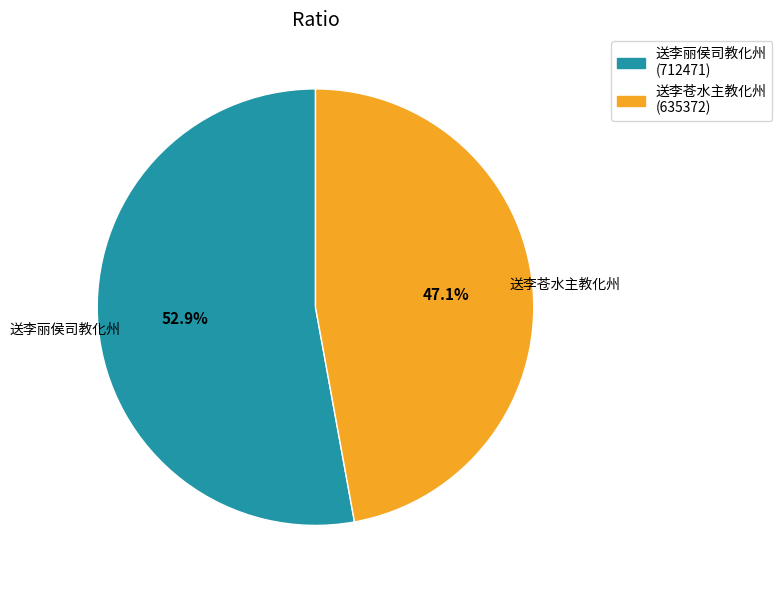

Between 送李丽侯司教化州 and 送李苍水主教化州, which is larger?

送李丽侯司教化州